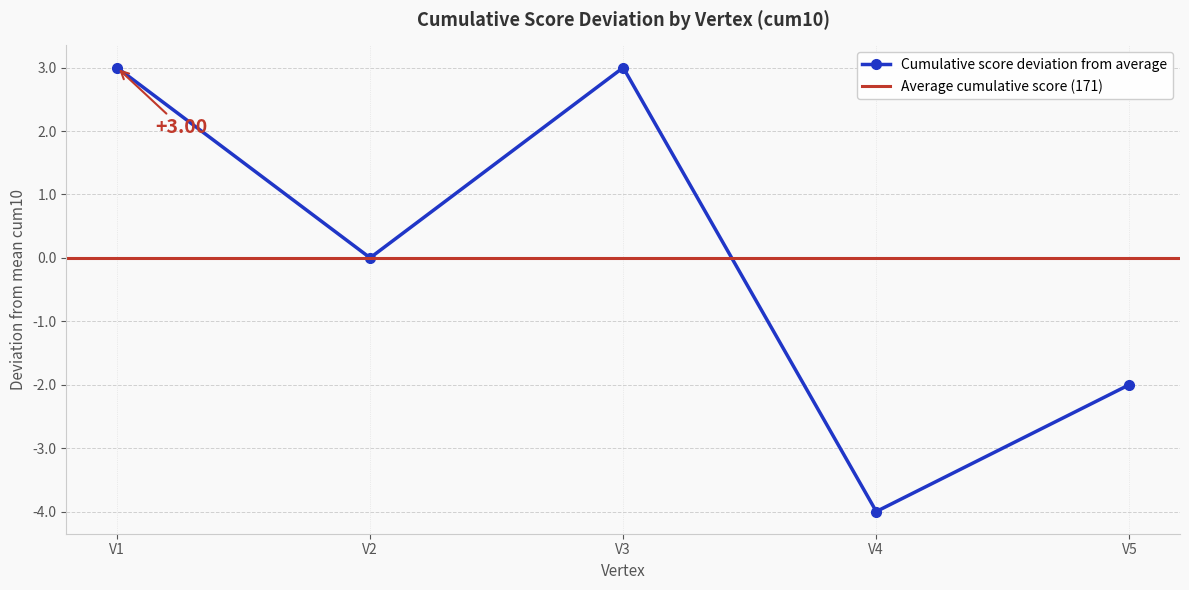

Where is the first local maximum?

V3